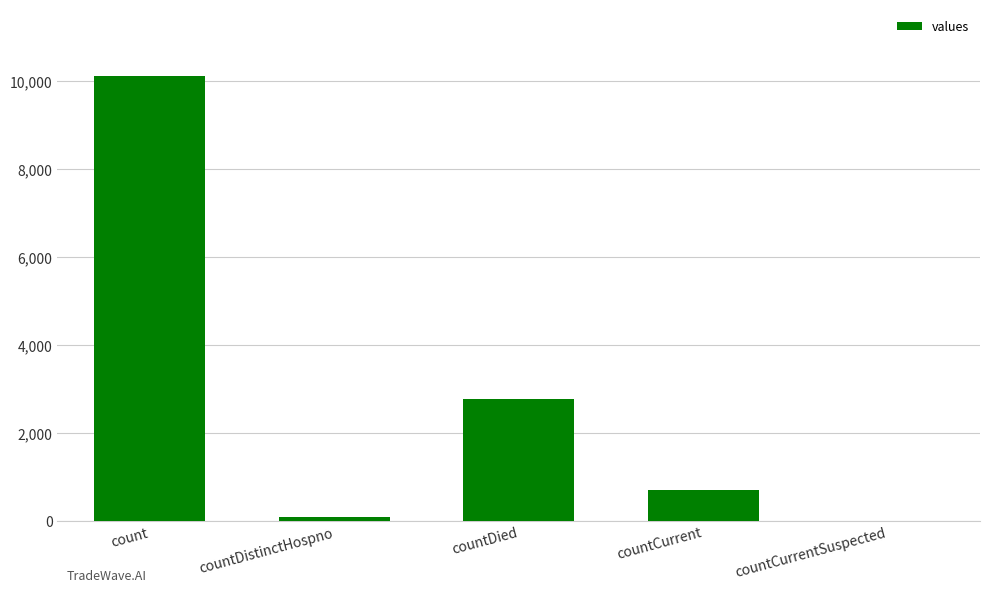

What is the change in value from count to countDied?

-7338